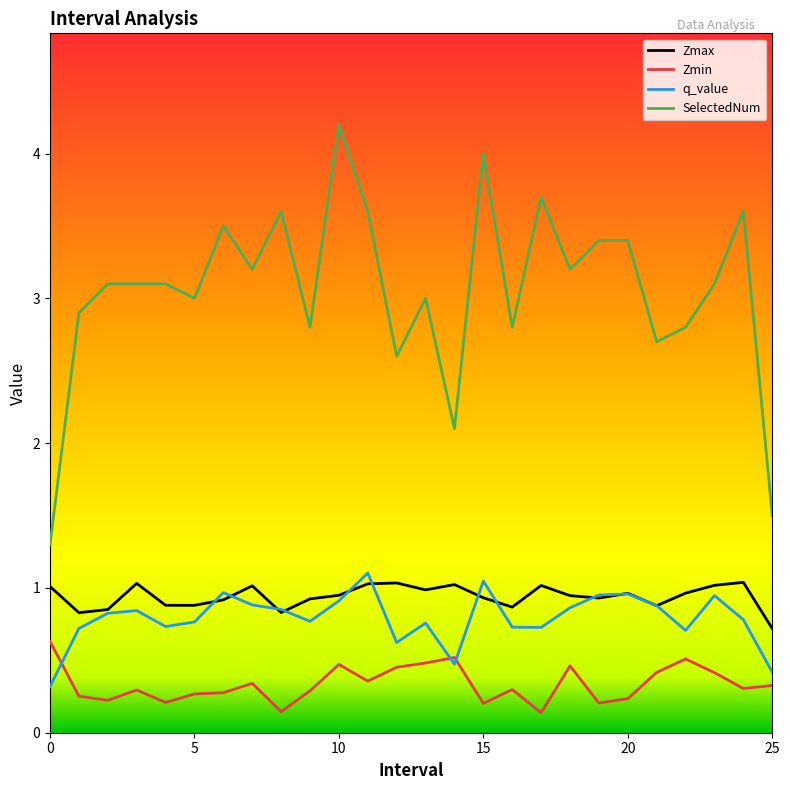

What is the minimum value for SelectedNum?

1.3